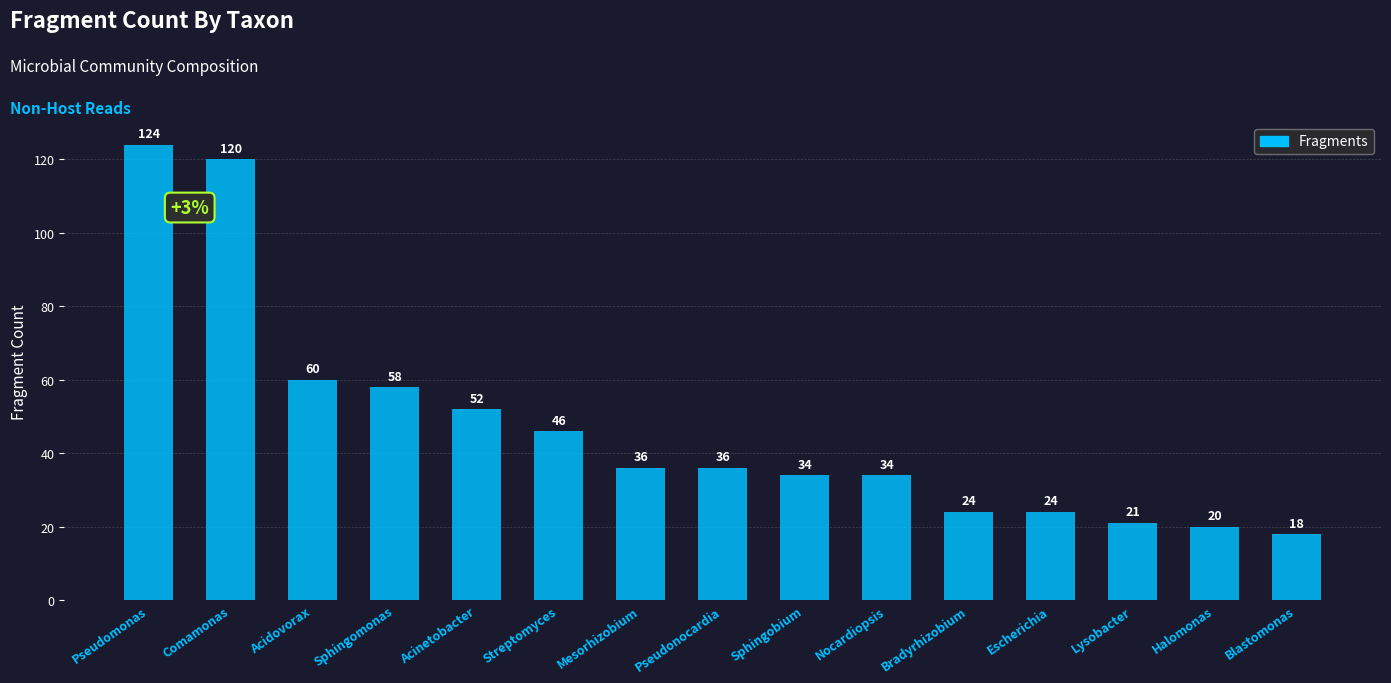

What is the label of the 14th bar from the left?

Halomonas